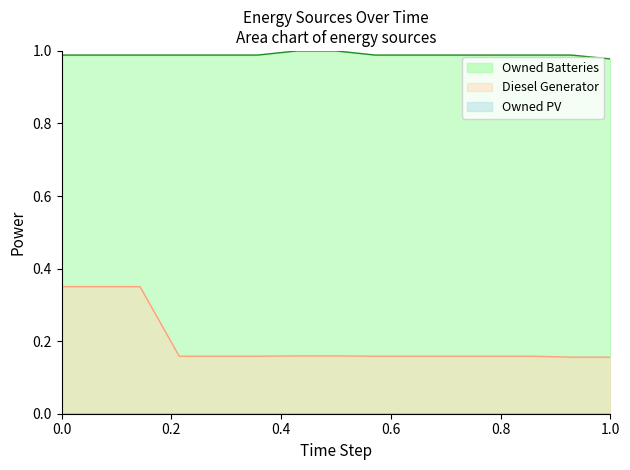

The value of Diesel Generator line at 1.0 is 0.3. True or false?

False